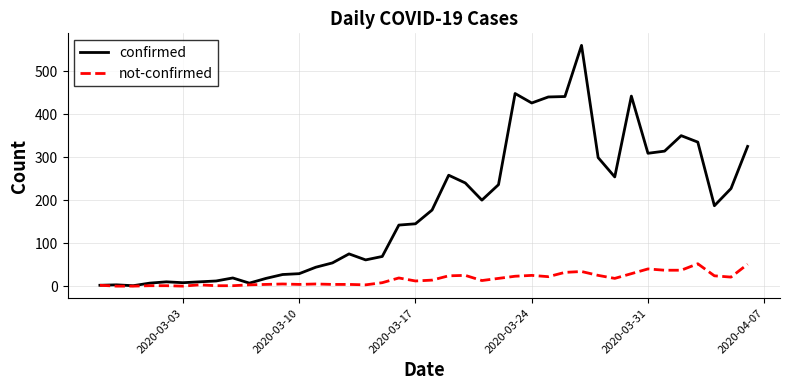

Rank the series by their maximum value, from lowest to highest.

not-confirmed, confirmed